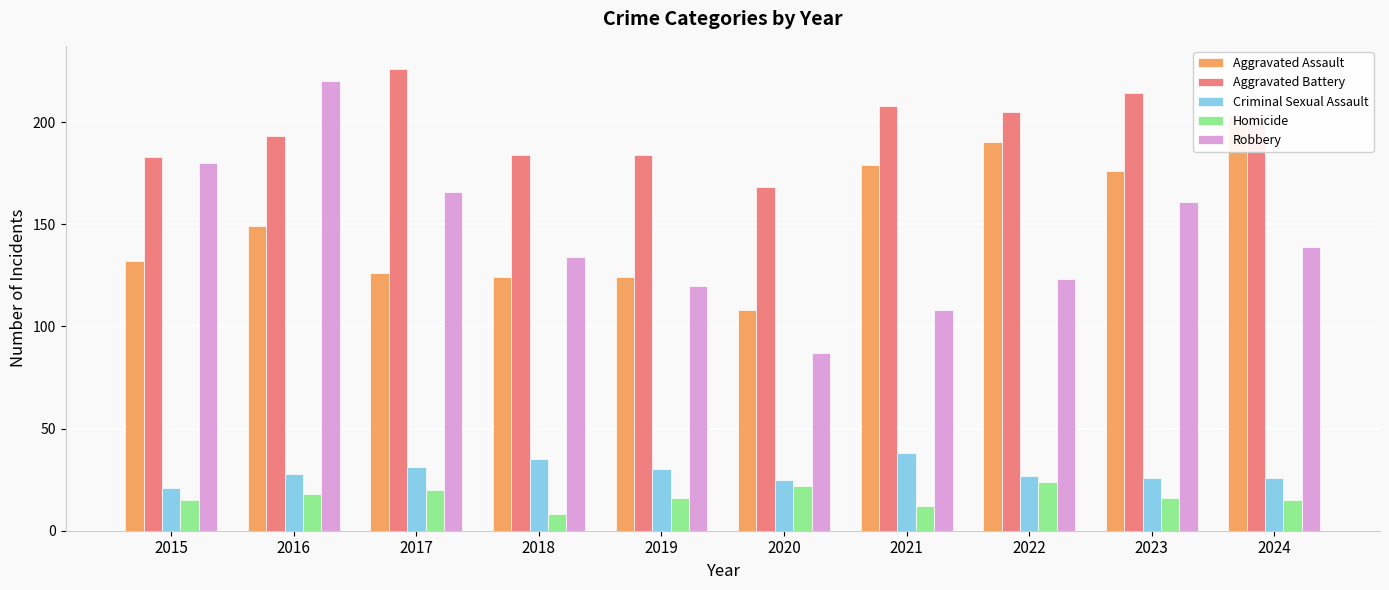

List the labels in order of Robbery value, smallest first.

2020, 2021, 2019, 2022, 2018, 2024, 2023, 2017, 2015, 2016